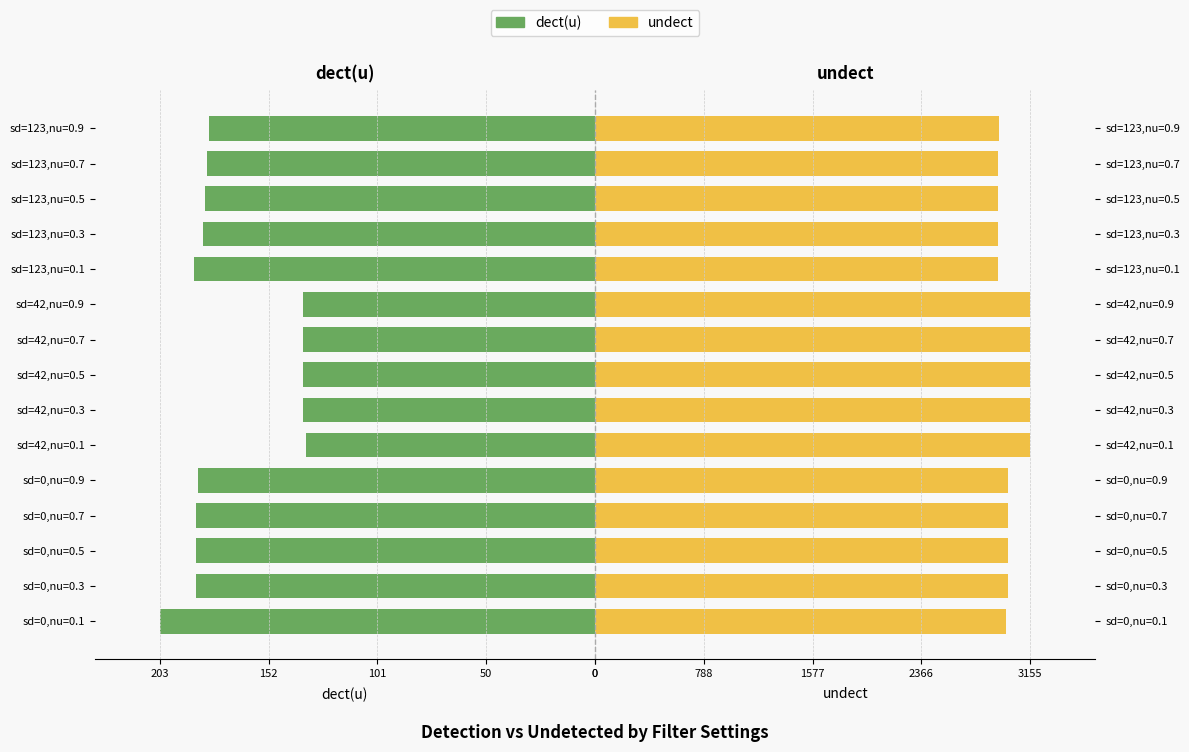

Which series has the widest spread of values?

undect